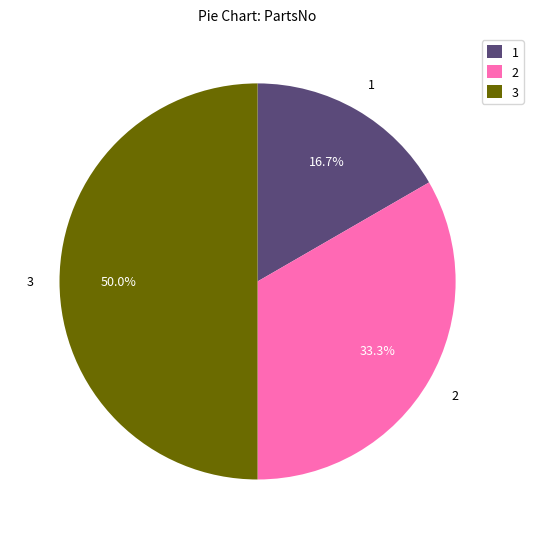

To the nearest percent, what is the average slice percentage?

33%